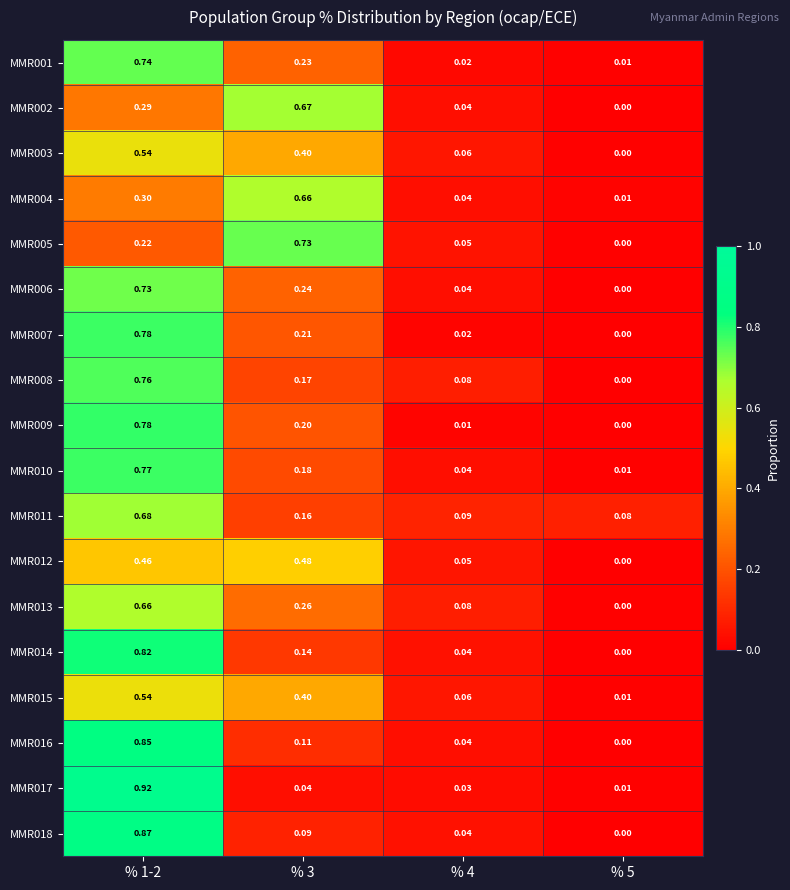

Which label corresponds to the smallest value in the chart?

% 5